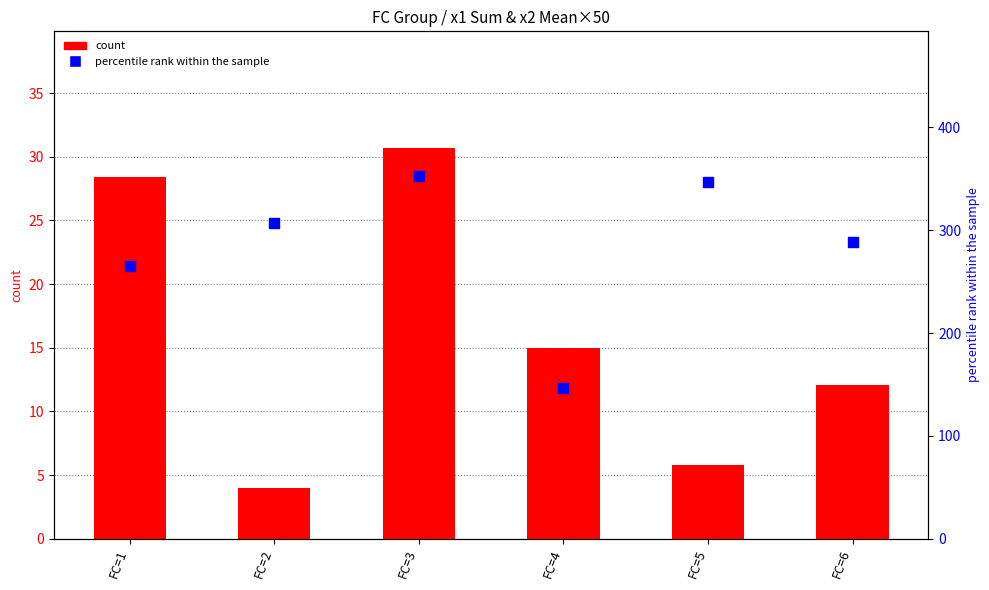

Which series reaches the minimum Y coordinate?

count